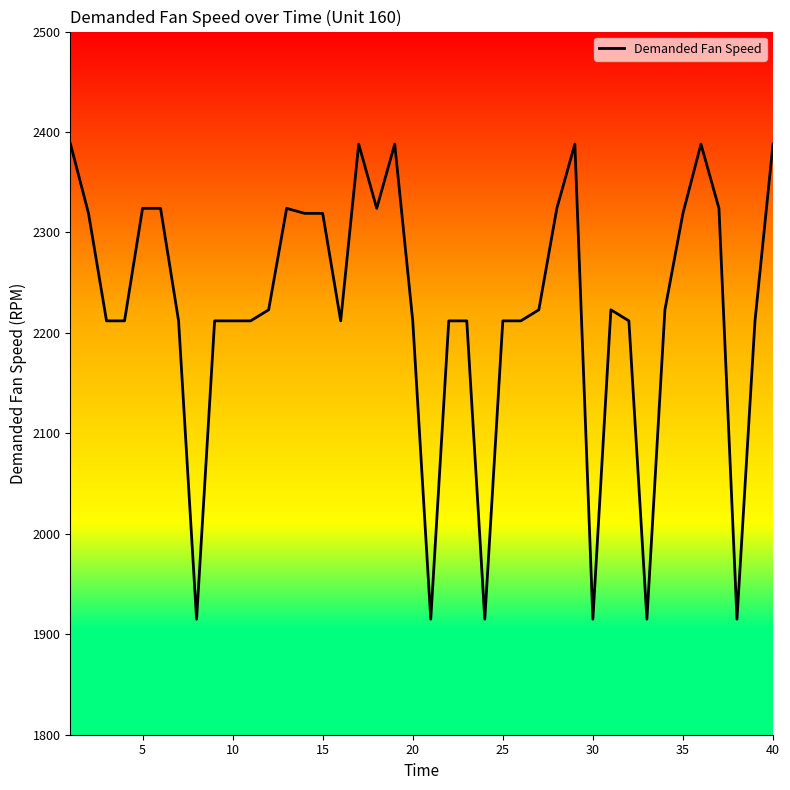

What is the minimum value shown in the chart?

1915